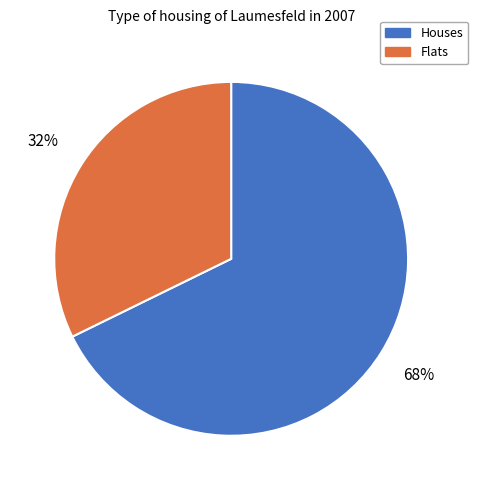

To the nearest percent, what is the average slice percentage?

50%